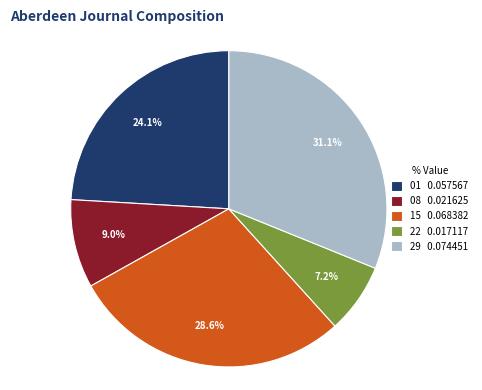

What percentage is NOT represented by 29 0.074451?

68.9%